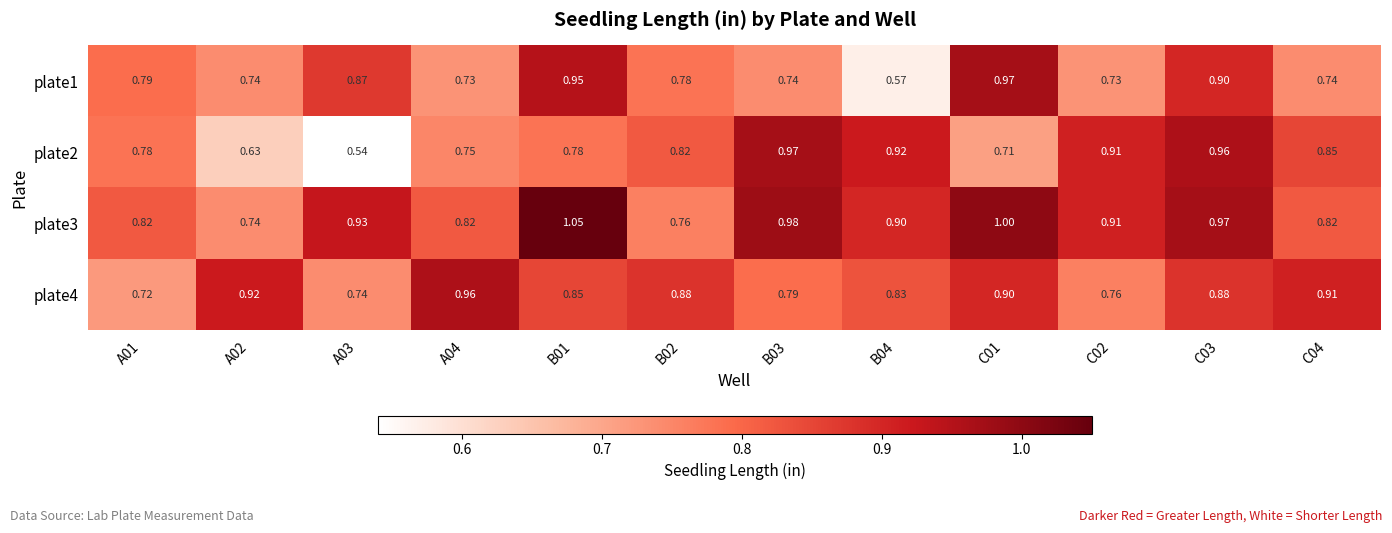

Which label corresponds to the largest value in the chart?

B01